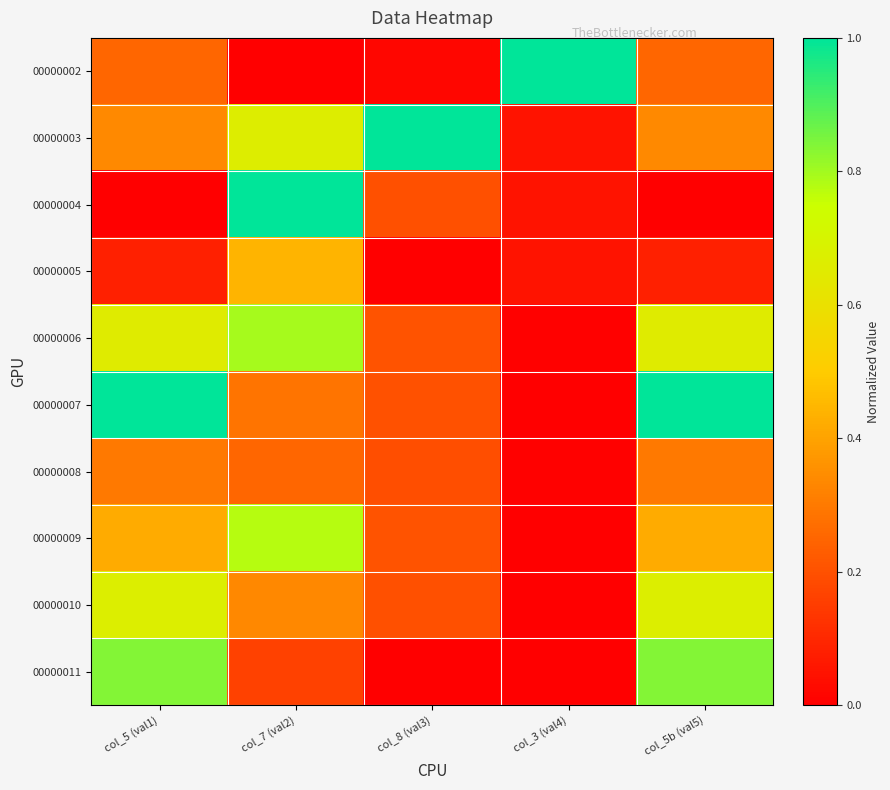

Which series changed the most between col_7 (val2) and col_5b (val5)?

00000004